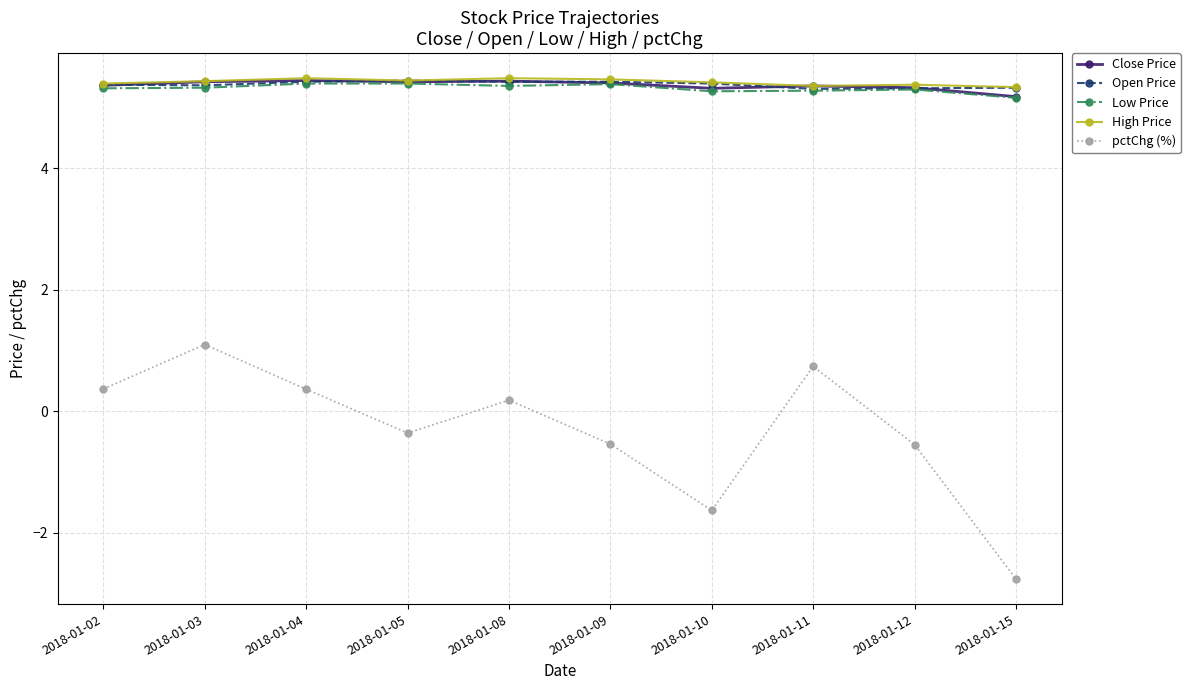

True or false: Open Price and pctChg (%) cross at least once.

False